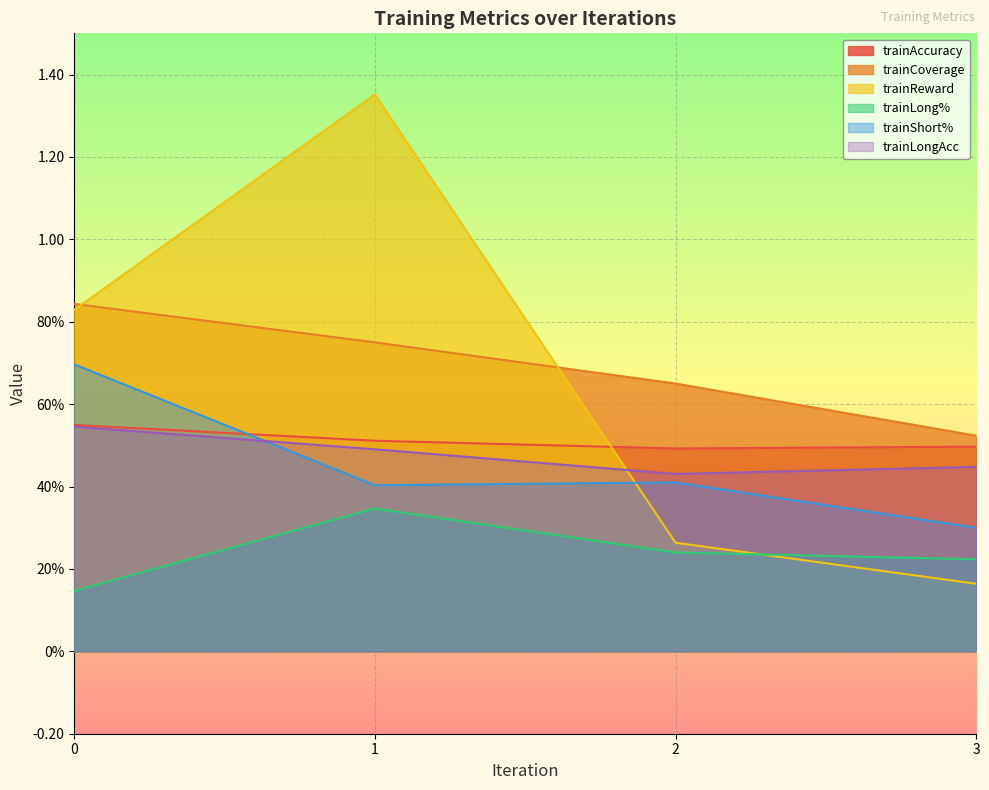

What is the difference between the maximum and minimum values in the trainLong% series?

0.2